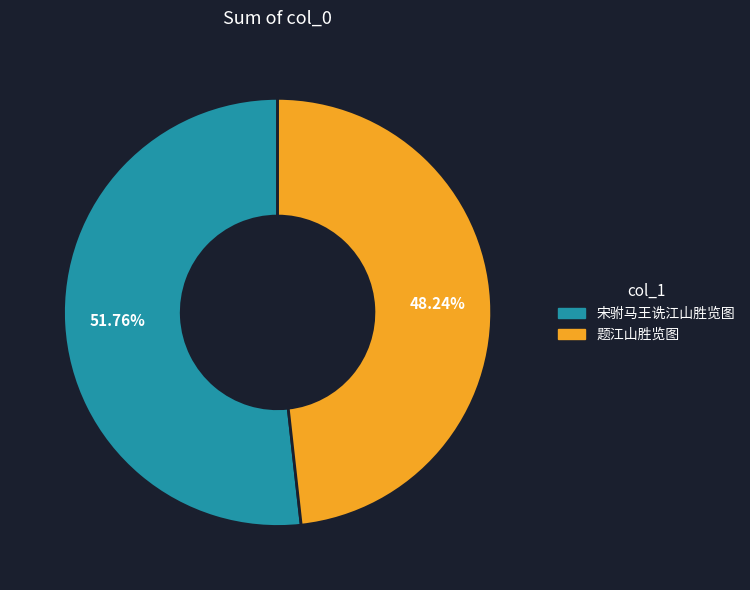

Is it true that 宋驸马王诜江山胜览图 is 46% of the pie?

False